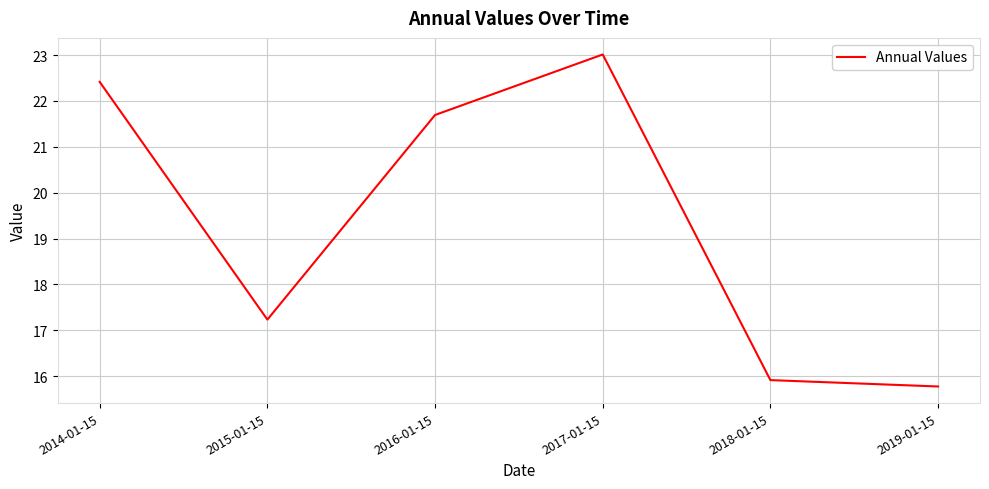

Which label corresponds to the smallest value in the chart?

2019-01-15